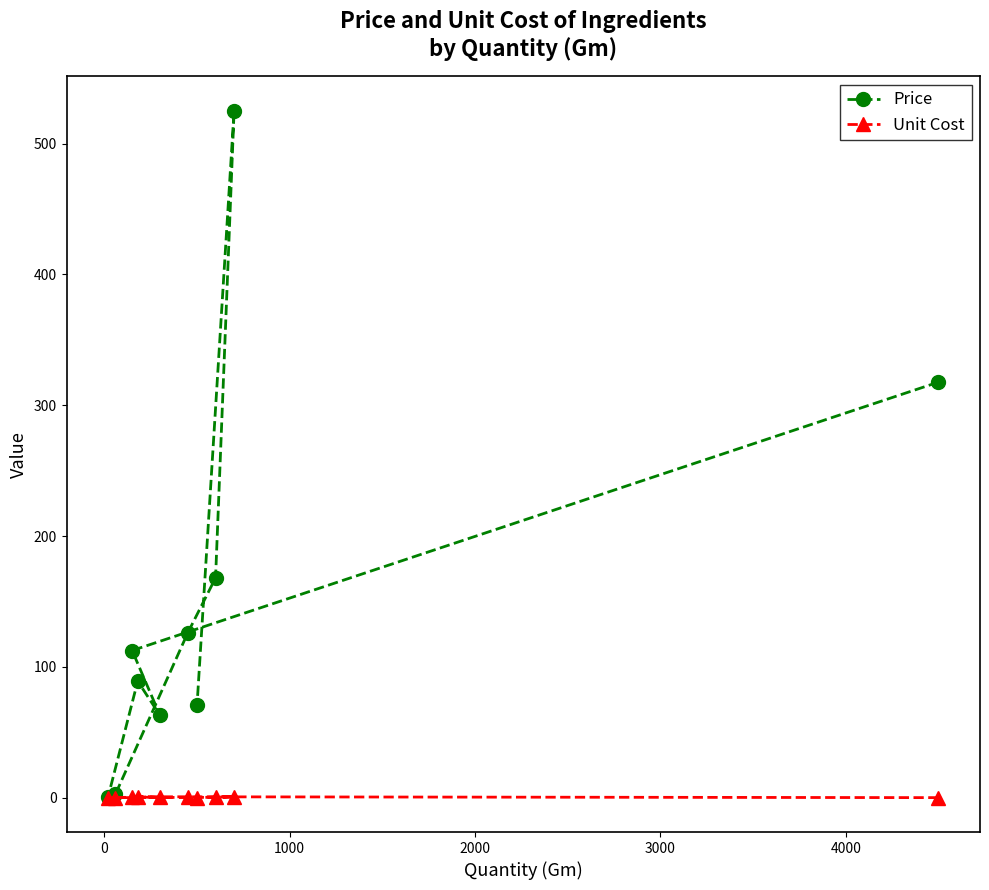

What is the value of the Price point at the 9th from the left?

525.0